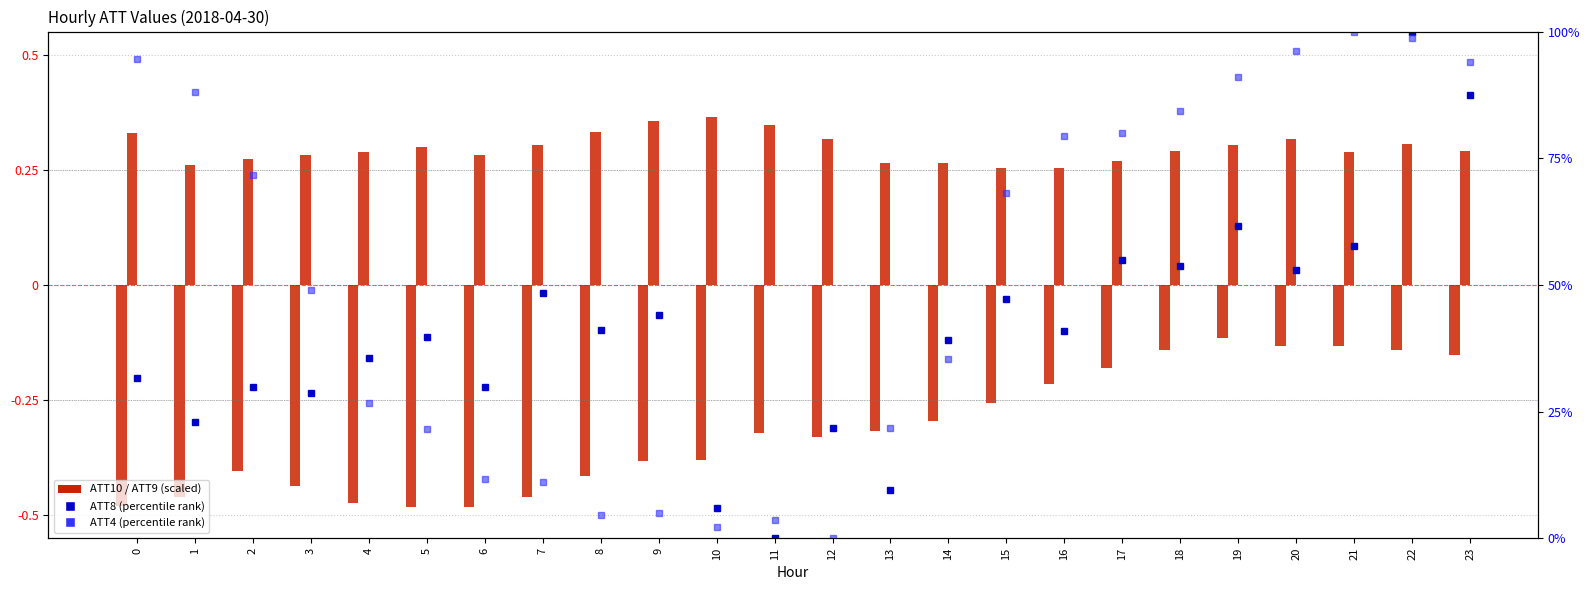

Count the number of categories in the chart.

24